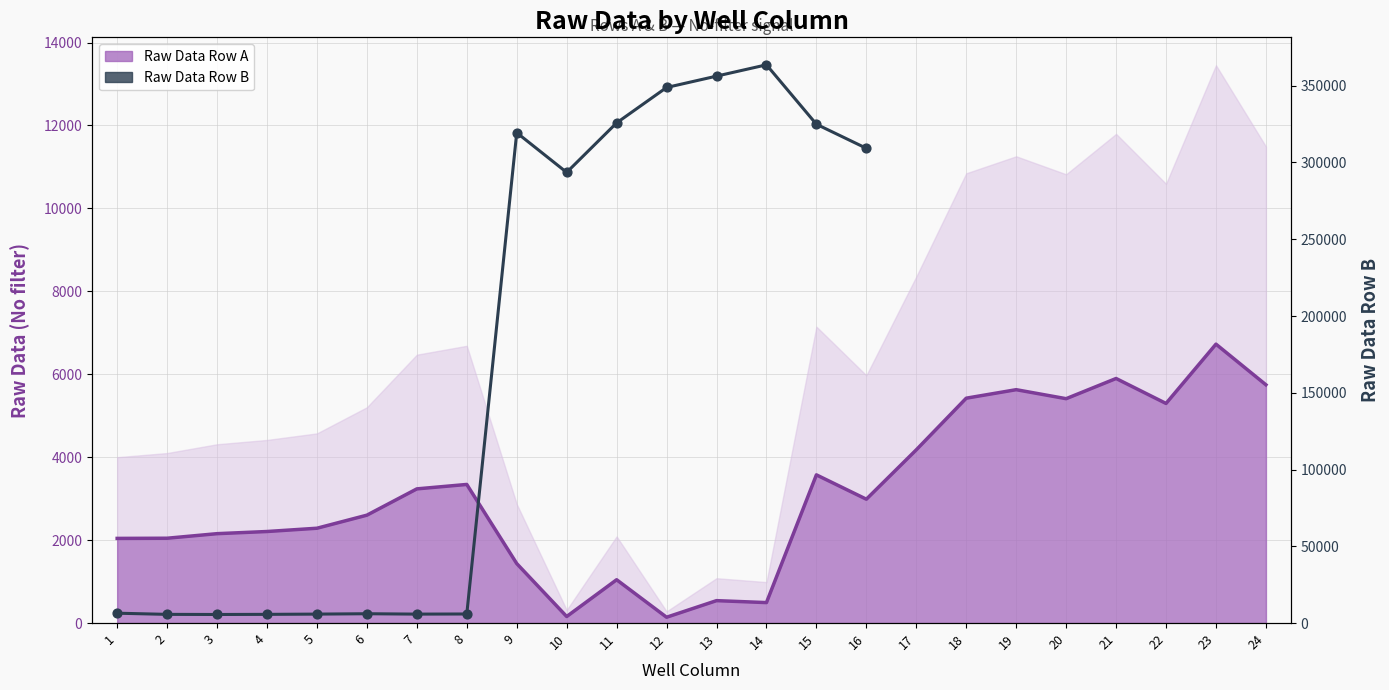

Between 12 and 20, which is larger?

20